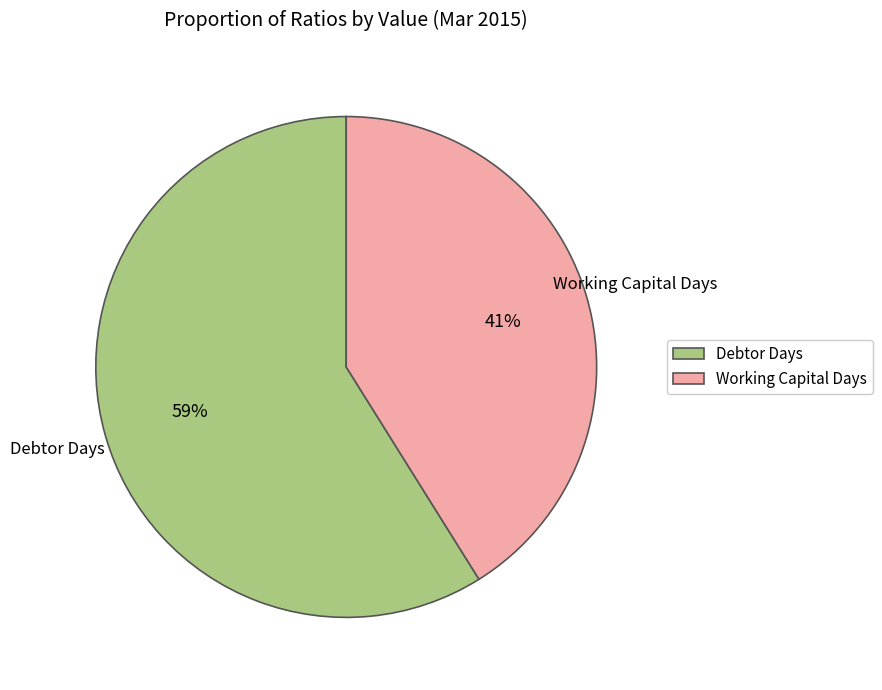

How many segments does this pie chart have?

2